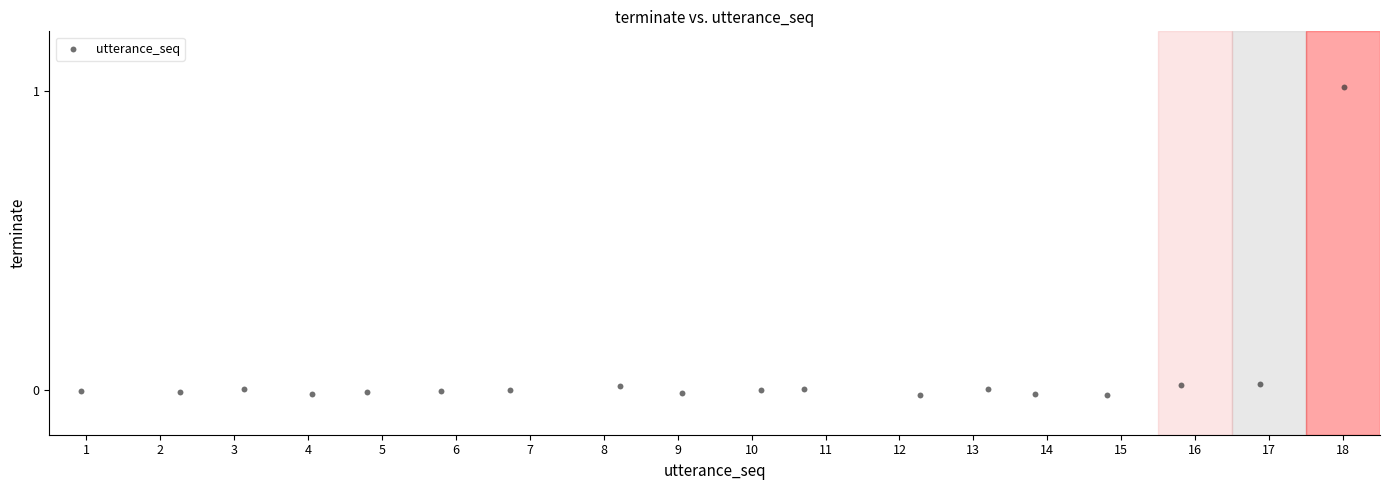

What is the range of X values (max minus min)?

17.1